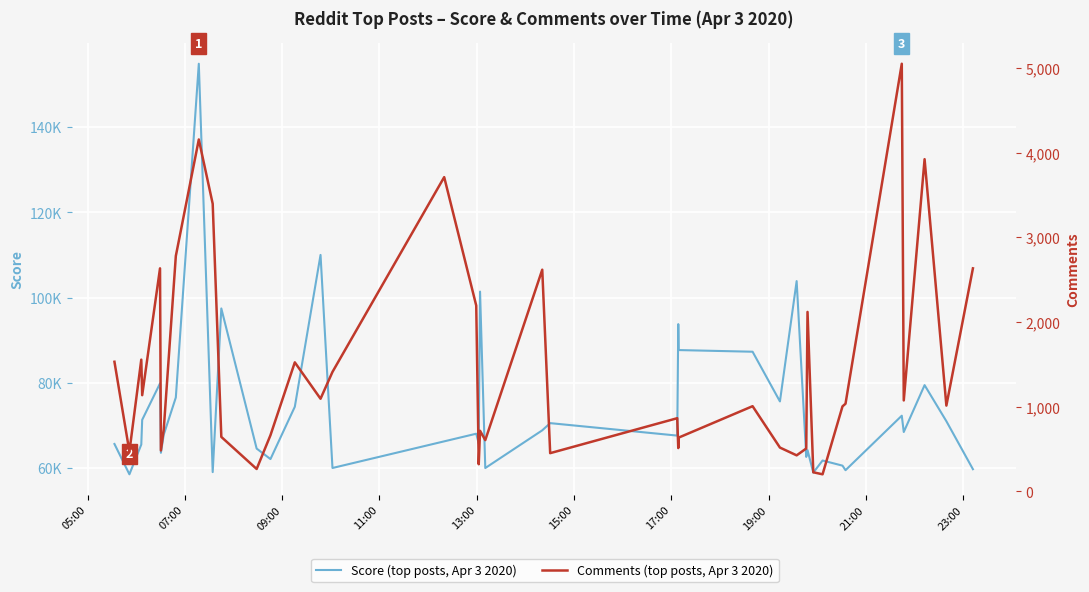

True or false: Score and Comments cross at least once.

False